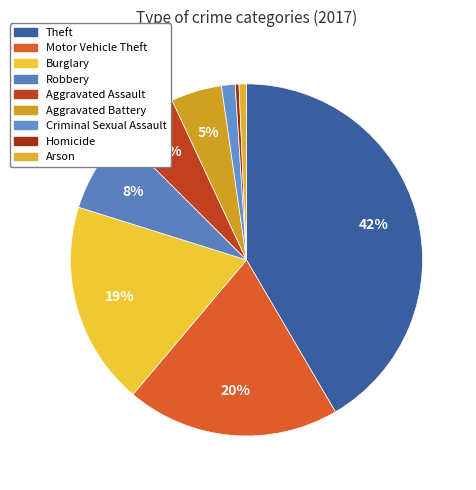

To the nearest percent, what is the difference between the Theft and Arson slice percentages?

41%